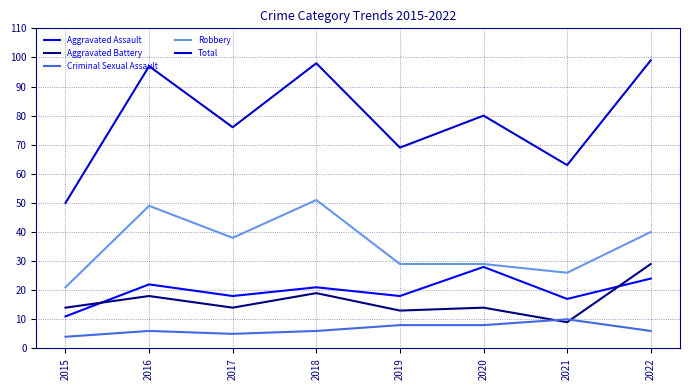

What is the difference between the highest and lowest values at 2016?

91